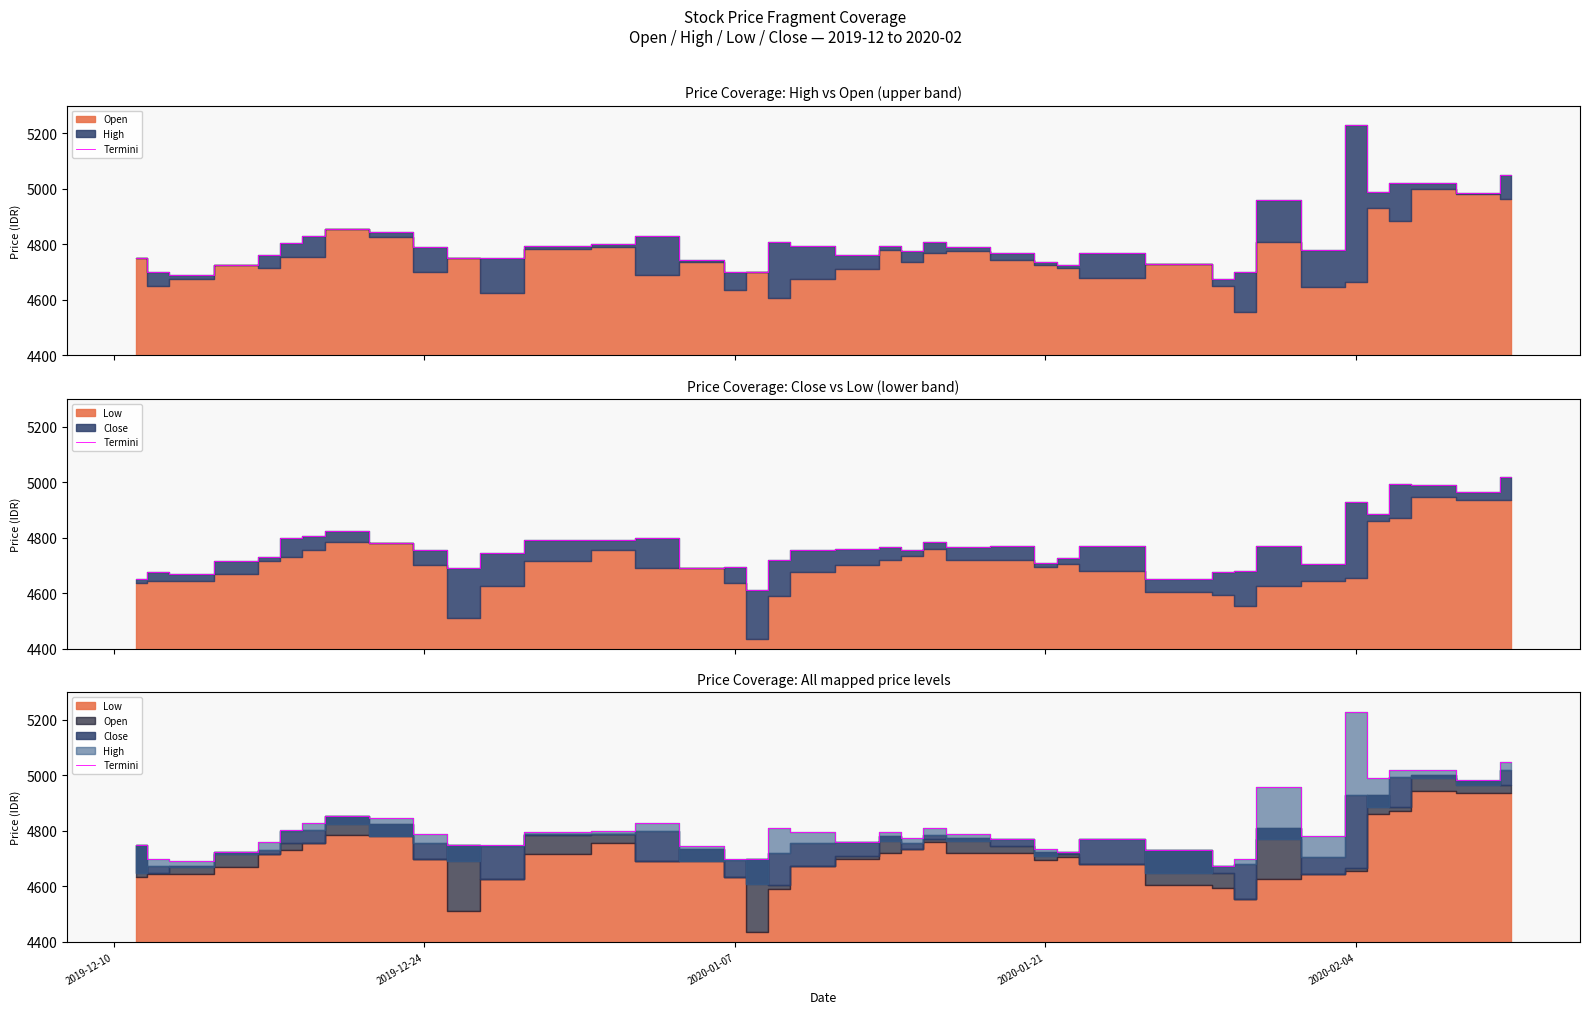

What is the maximum value shown in the chart?

5230